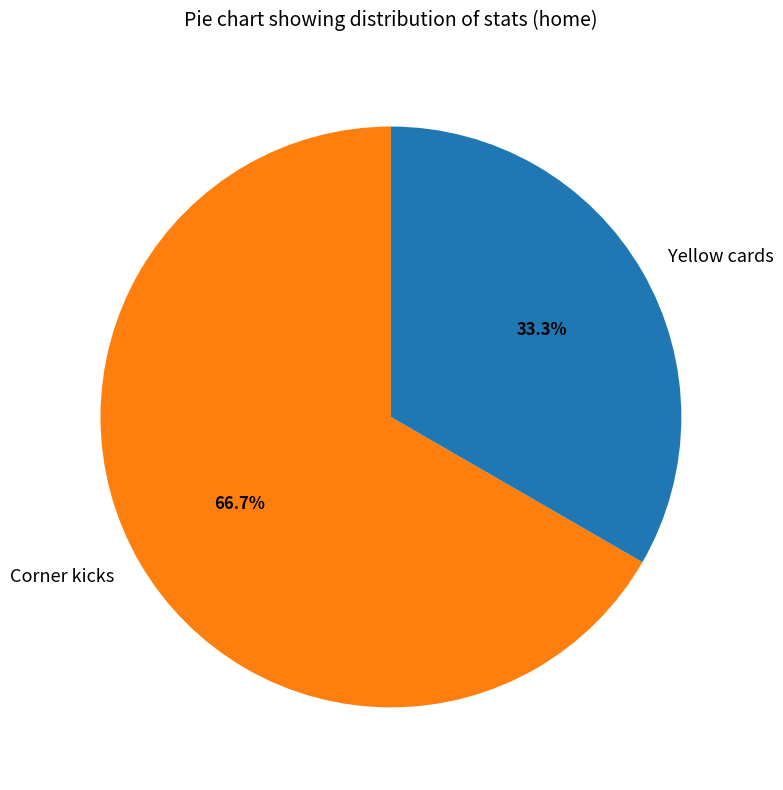

Rank the categories by value from lowest to highest.

Yellow cards, Corner kicks